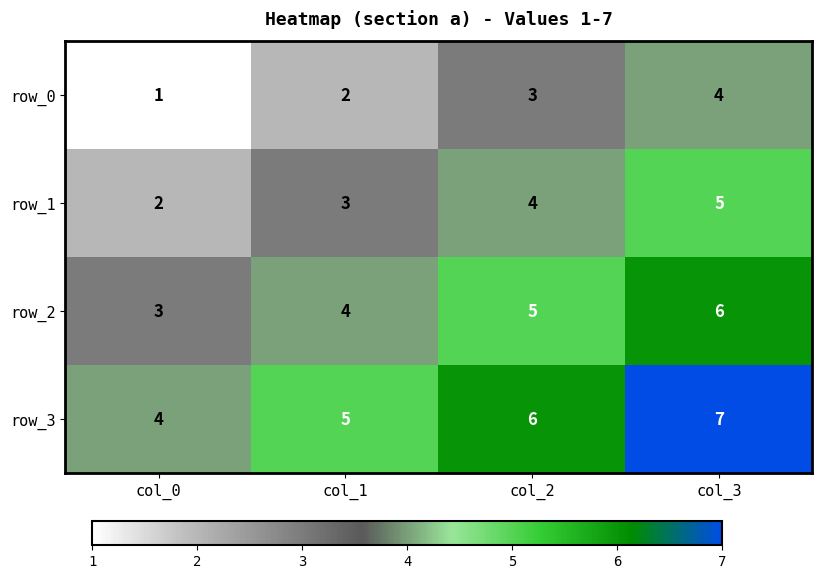

Reading left to right, what are all the values shown in this chart?

row_0: col_0=1	col_1=2	col_2=3	col_3=4
row_1: col_0=2	col_1=3	col_2=4	col_3=5
row_2: col_0=3	col_1=4	col_2=5	col_3=6
row_3: col_0=4	col_1=5	col_2=6	col_3=7